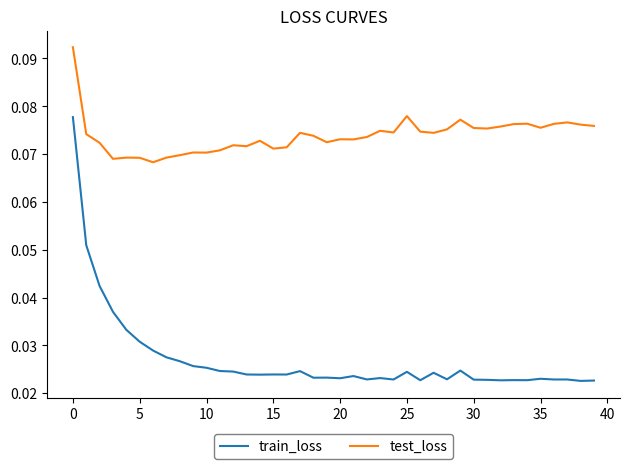

True or false: test_loss and train_loss cross at least once.

False